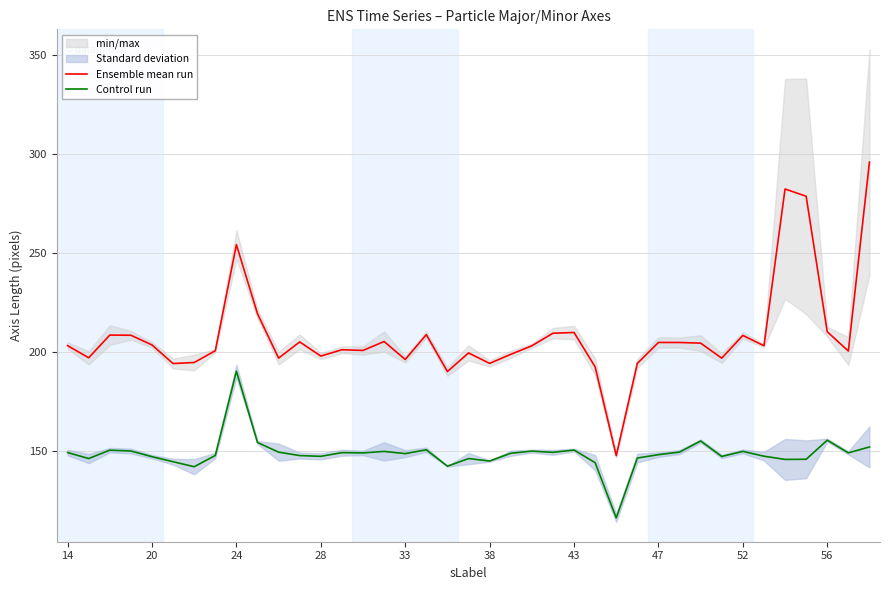

True or false: Control run and Ensemble mean run intersect in this chart.

False